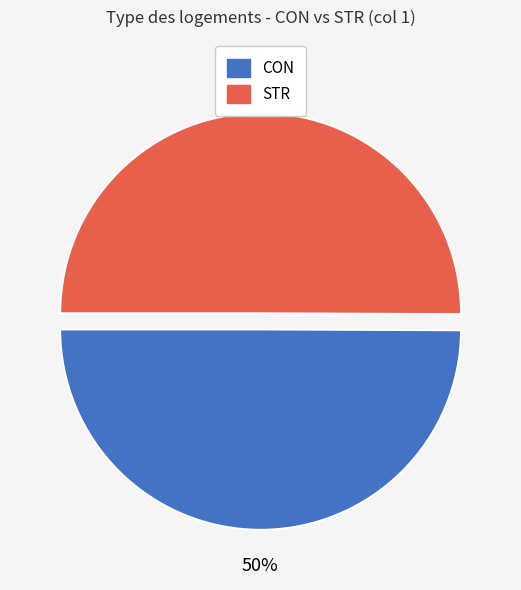

Approximately how many times larger is the value at CON compared to STR?

1.0